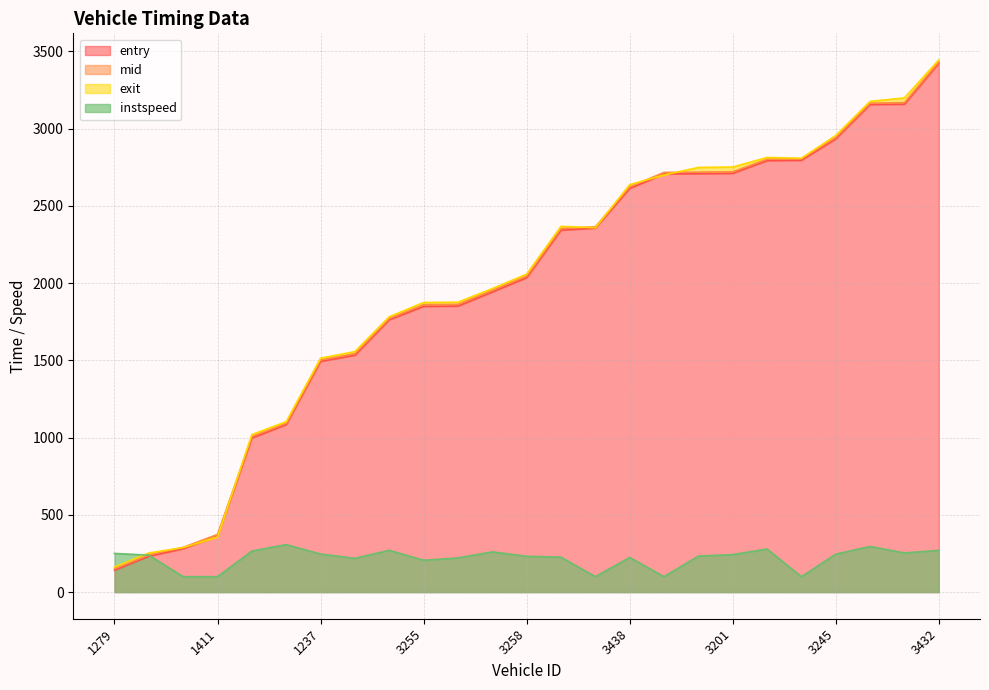

Which category has the highest value in the mid series?

3432